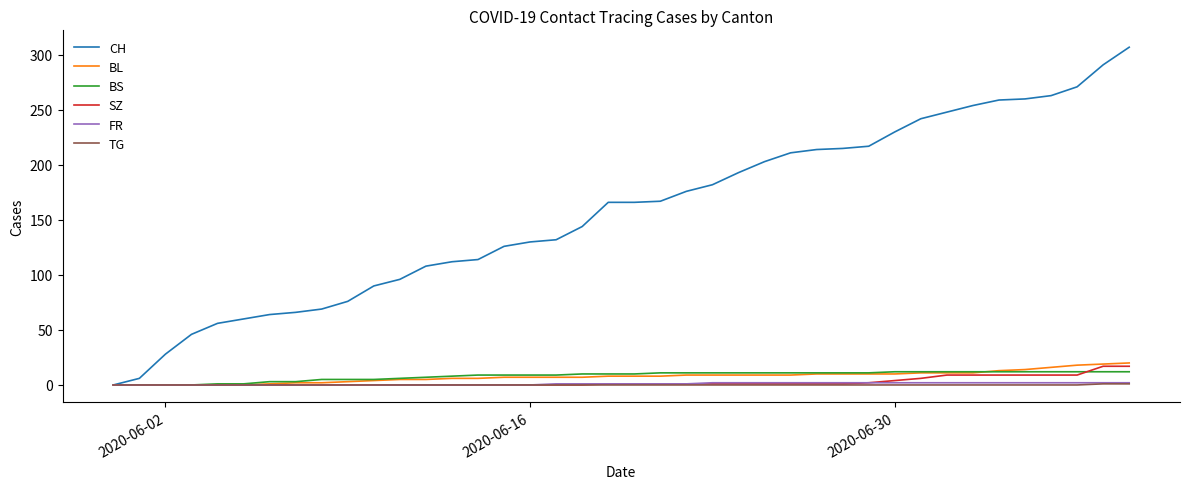

Which series has the largest total across all categories?

CH